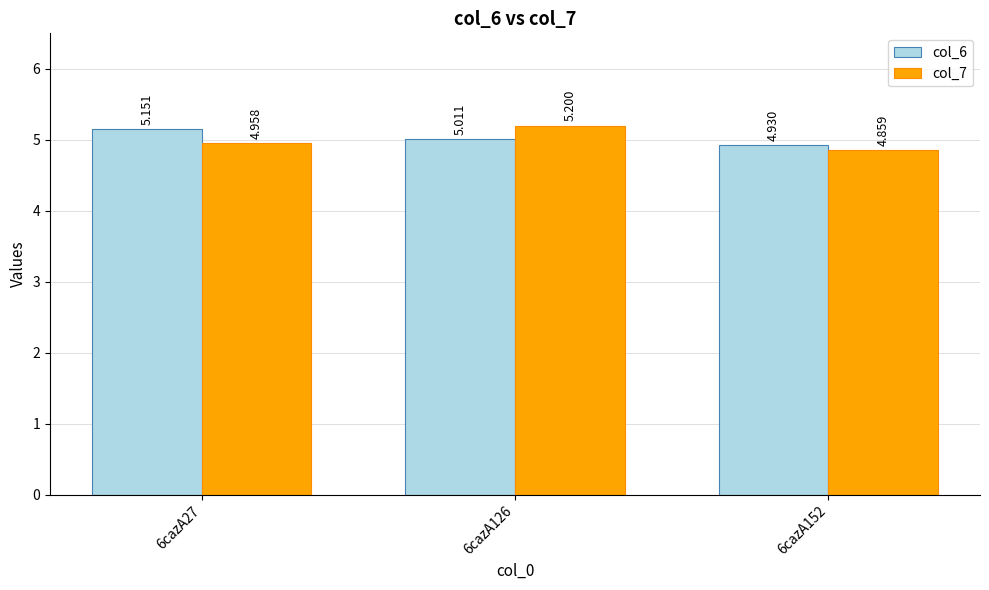

How many bars are there in total?

6